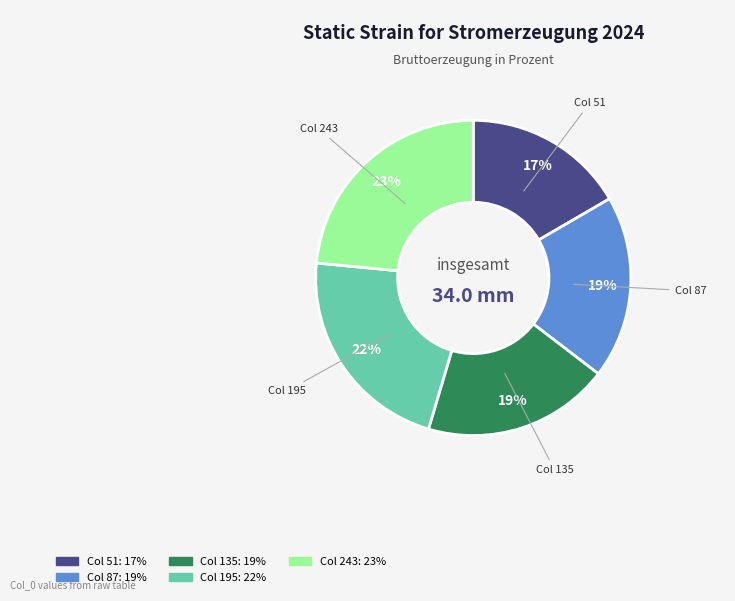

Does any single category account for the majority?

No